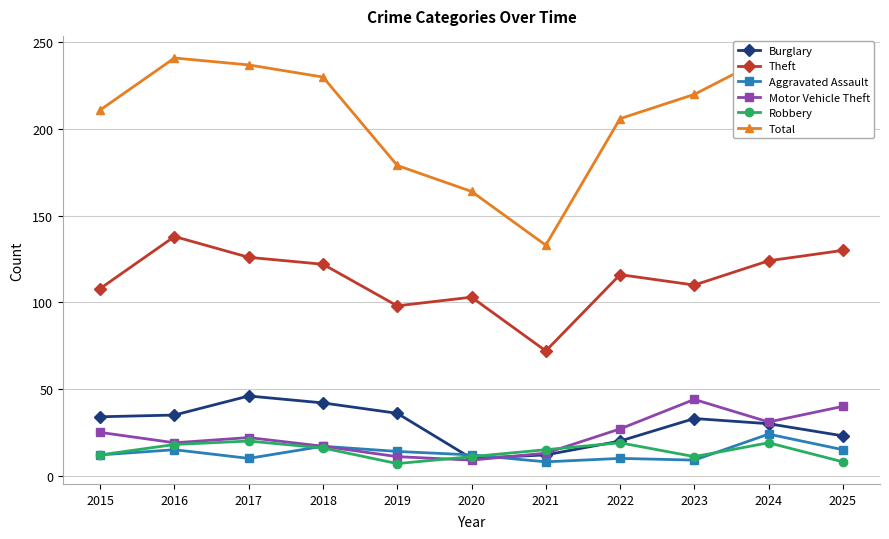

Rank the series by their maximum value, from highest to lowest.

Total, Theft, Burglary, Motor Vehicle Theft, Aggravated Assault, Robbery